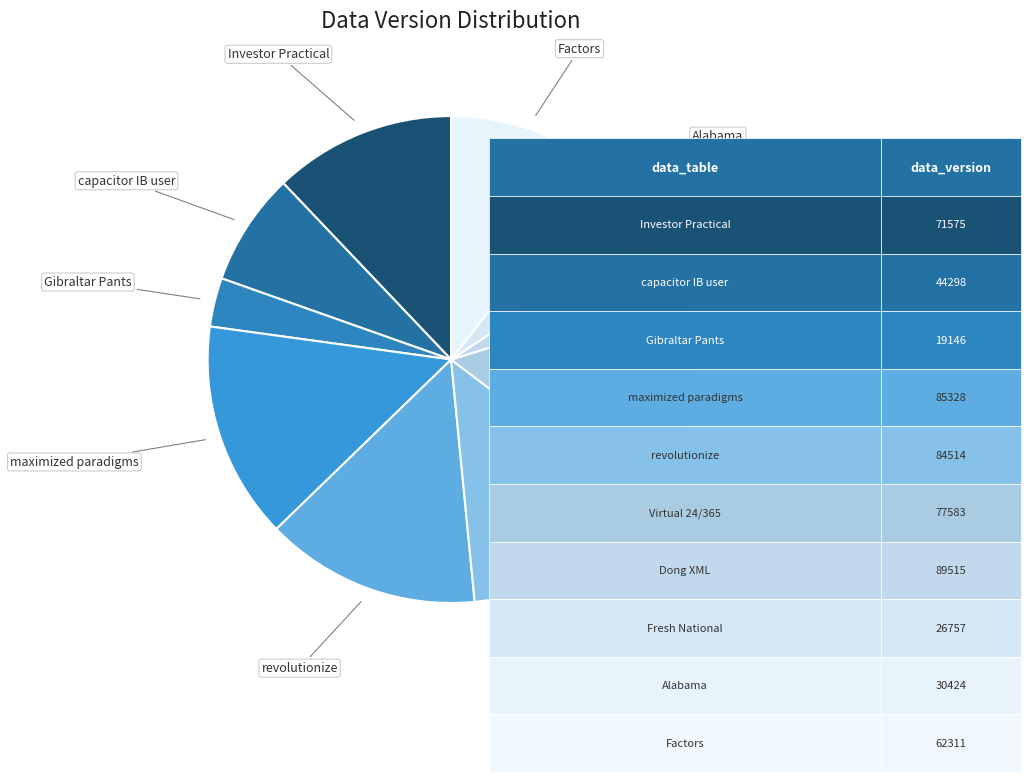

How many segments does this pie chart have?

10